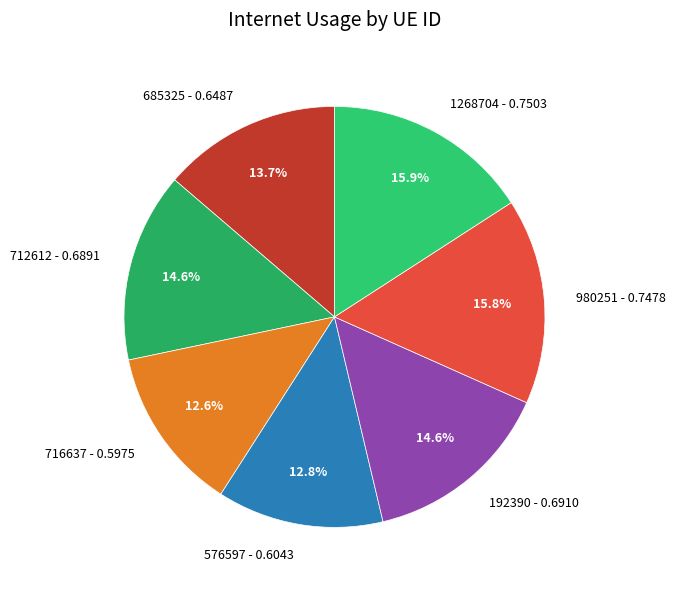

What portion of the pie excludes 685325?

86.3%